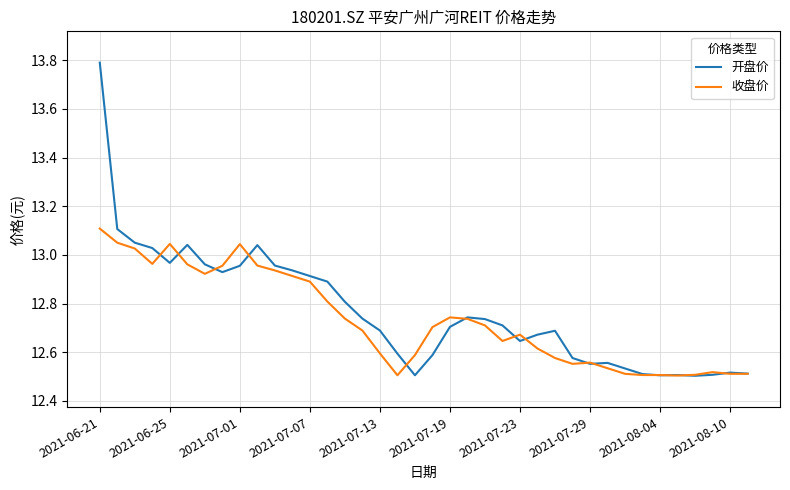

Which series has the largest total across all categories?

开盘价